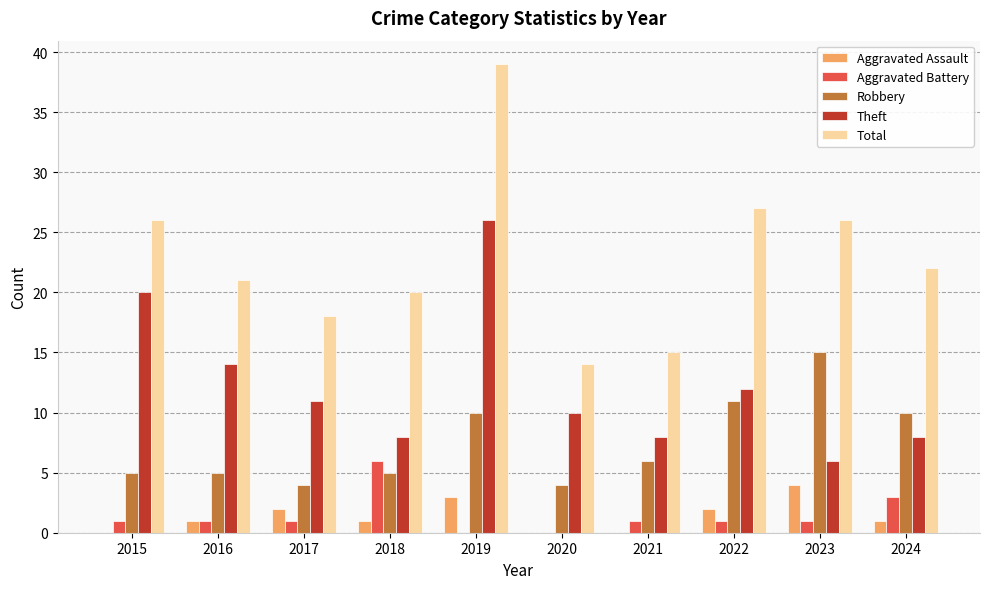

Reading right to left, transcribe all the data shown in this chart.

Aggravated Assault: 2024=1	2023=4	2022=2	2021=0	2020=0	2019=3	2018=1	2017=2	2016=1	2015=0
Aggravated Battery: 2024=3	2023=1	2022=1	2021=1	2020=0	2019=0	2018=6	2017=1	2016=1	2015=1
Robbery: 2024=10	2023=15	2022=11	2021=6	2020=4	2019=10	2018=5	2017=4	2016=5	2015=5
Theft: 2024=8	2023=6	2022=12	2021=8	2020=10	2019=26	2018=8	2017=11	2016=14	2015=20
Total: 2024=22	2023=26	2022=27	2021=15	2020=14	2019=39	2018=20	2017=18	2016=21	2015=26